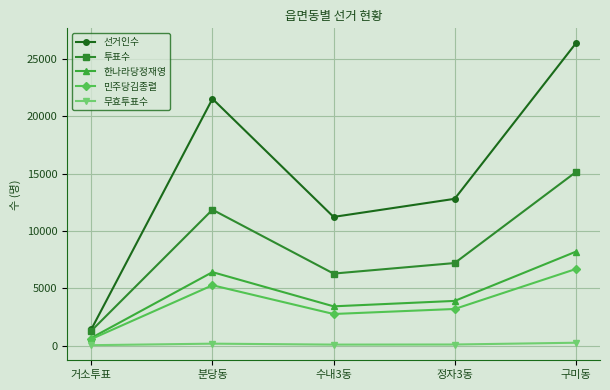

What position from the left is 구미동?

5